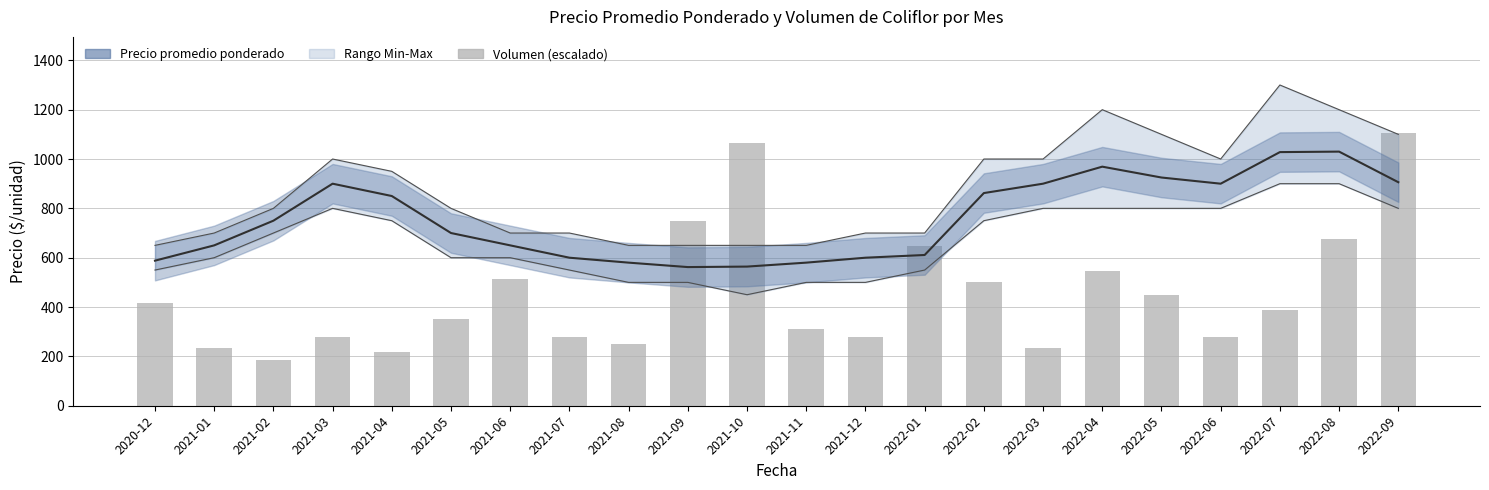

What is the sum of all Volumen (escalado) values?

9959.0